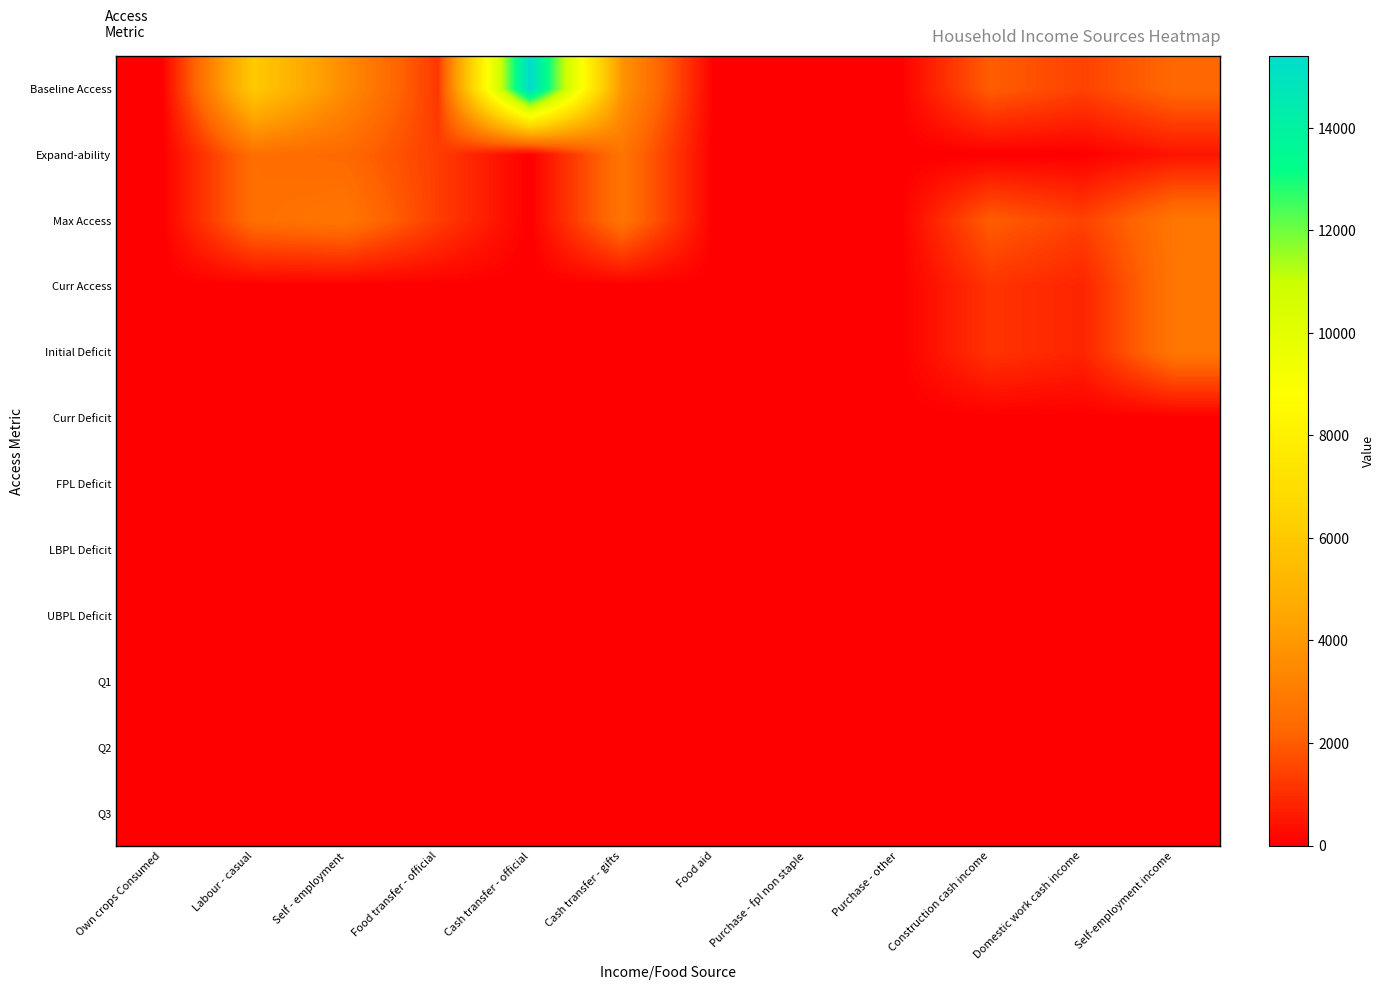

Reading right to left, extract all data points from this chart.

Baseline Access: Self-employment income=2340.0	Domestic work cash income=1440.0	Construction cash income=2040.0	Purchase - other=0.1	Purchase - fpl non staple=0.3	Food aid=0.1	Cash transfer - gifts=3825.0	Cash transfer - official=15408.3	Food transfer - official=1221.0	Self - employment=3518.3	Labour - casual=6044.2	Own crops Consumed=0.0
Expand-ability: Self-employment income=468.0	Domestic work cash income=0.0	Construction cash income=0.0	Purchase - other=0.0	Purchase - fpl non staple=0.2	Food aid=0.0	Cash transfer - gifts=2742.0	Cash transfer - official=0.0	Food transfer - official=1339.9	Self - employment=2340.0	Labour - casual=2530.8	Own crops Consumed=0.0
Max Access: Self-employment income=2808.0	Domestic work cash income=1440.0	Construction cash income=2040.0	Purchase - other=0.0	Purchase - fpl non staple=0.2	Food aid=0.1	Cash transfer - gifts=2742.0	Cash transfer - official=0.0	Food transfer - official=1339.9	Self - employment=2808.0	Labour - casual=2530.8	Own crops Consumed=0.0
Curr Access: Self-employment income=2808.0	Domestic work cash income=799.2	Construction cash income=1132.2	Purchase - other=0.1	Purchase - fpl non staple=0.3	Food aid=0.1	Cash transfer - gifts=0.0	Cash transfer - official=0.0	Food transfer - official=0.0	Self - employment=0.0	Labour - casual=0.0	Own crops Consumed=0.0
Initial Deficit: Self-employment income=2808.0	Domestic work cash income=799.2	Construction cash income=1132.2	Purchase - other=0.0	Purchase - fpl non staple=0.2	Food aid=0.1	Cash transfer - gifts=0.0	Cash transfer - official=0.0	Food transfer - official=0.0	Self - employment=0.0	Labour - casual=0.0	Own crops Consumed=0.0
Curr Deficit: Self-employment income=0.0	Domestic work cash income=0.0	Construction cash income=0.0	Purchase - other=0.0	Purchase - fpl non staple=0.0	Food aid=0.1	Cash transfer - gifts=0.0	Cash transfer - official=0.0	Food transfer - official=0.0	Self - employment=0.0	Labour - casual=0.0	Own crops Consumed=0.0
FPL Deficit: Self-employment income=0.0	Domestic work cash income=0.0	Construction cash income=0.0	Purchase - other=0.0	Purchase - fpl non staple=0.0	Food aid=0.0	Cash transfer - gifts=0.0	Cash transfer - official=0.0	Food transfer - official=0.0	Self - employment=0.0	Labour - casual=0.0	Own crops Consumed=0.0
LBPL Deficit: Self-employment income=0.0	Domestic work cash income=0.0	Construction cash income=0.0	Purchase - other=0.0	Purchase - fpl non staple=0.0	Food aid=0.0	Cash transfer - gifts=0.0	Cash transfer - official=0.0	Food transfer - official=0.0	Self - employment=0.0	Labour - casual=0.0	Own crops Consumed=0.0
UBPL Deficit: Self-employment income=0.0	Domestic work cash income=0.0	Construction cash income=0.0	Purchase - other=0.0	Purchase - fpl non staple=0.0	Food aid=0.0	Cash transfer - gifts=0.0	Cash transfer - official=0.0	Food transfer - official=0.0	Self - employment=0.0	Labour - casual=0.0	Own crops Consumed=0.0
Q1: Self-employment income=0.0	Domestic work cash income=0.0	Construction cash income=0.0	Purchase - other=0.0	Purchase - fpl non staple=0.0	Food aid=0.0	Cash transfer - gifts=0.0	Cash transfer - official=0.0	Food transfer - official=0.0	Self - employment=0.0	Labour - casual=0.0	Own crops Consumed=0.0
Q2: Self-employment income=0.0	Domestic work cash income=0.0	Construction cash income=0.0	Purchase - other=0.0	Purchase - fpl non staple=0.0	Food aid=0.0	Cash transfer - gifts=0.0	Cash transfer - official=0.0	Food transfer - official=0.0	Self - employment=0.0	Labour - casual=0.0	Own crops Consumed=0.0
Q3: Self-employment income=0.0	Domestic work cash income=0.0	Construction cash income=0.0	Purchase - other=0.0	Purchase - fpl non staple=0.0	Food aid=0.0	Cash transfer - gifts=0.0	Cash transfer - official=0.0	Food transfer - official=0.0	Self - employment=0.0	Labour - casual=0.0	Own crops Consumed=0.0